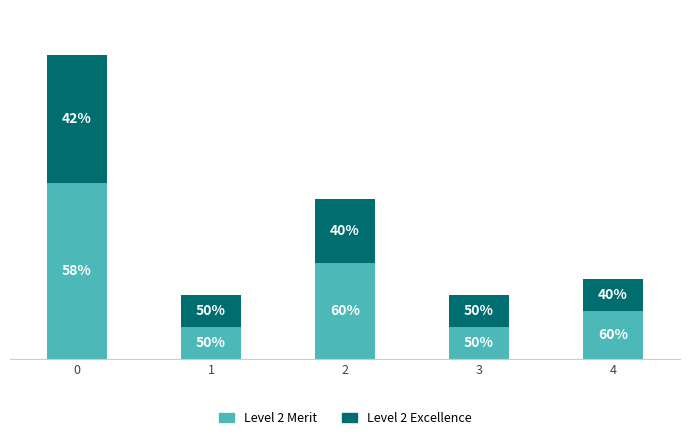

Is it true that Level 2 Merit equals 7 at 0?

False